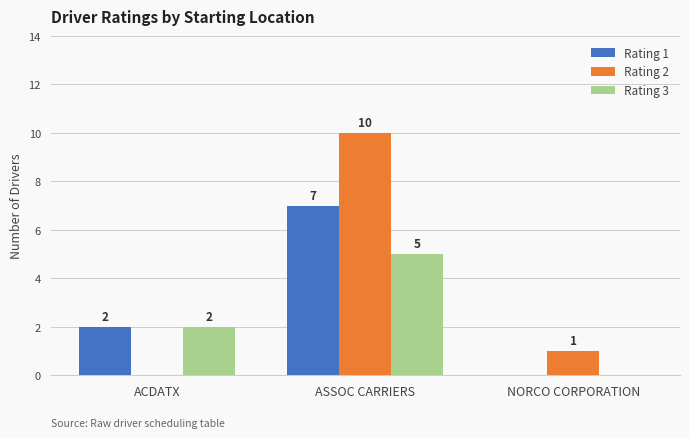

The Rating 2 series shows 0 at ACDATX. True or false?

True